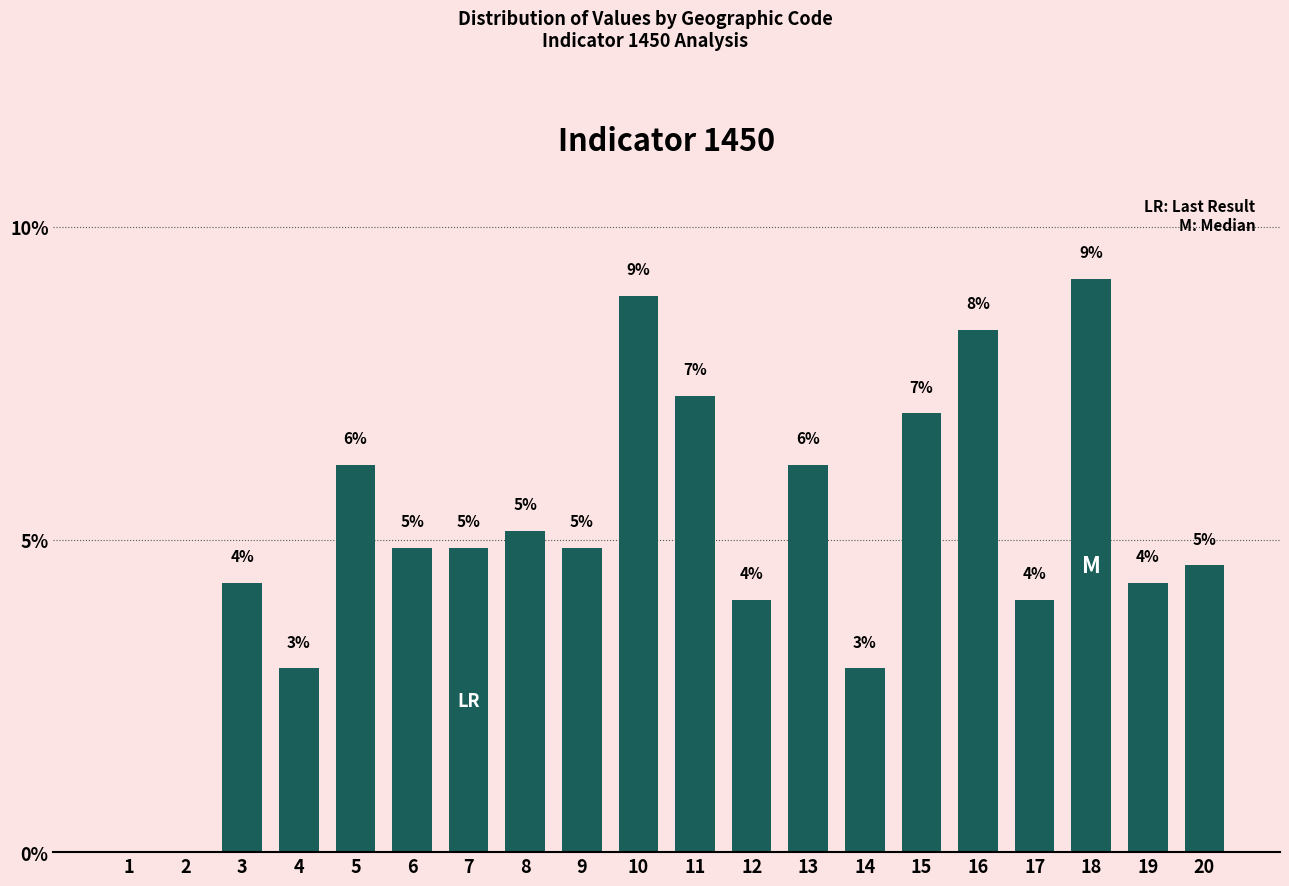

Does the chart contain stacked bars?

No